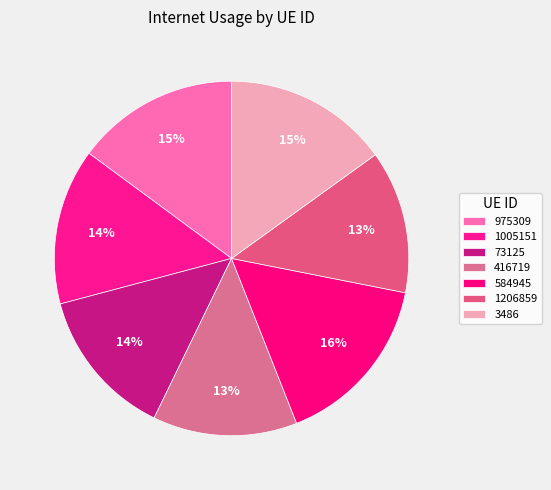

What is the change in value from 416719 to 584945?

+0.1